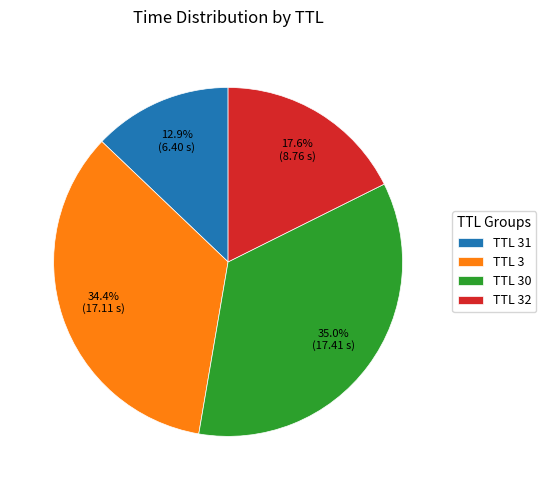

Which has a higher value, TTL 32 or TTL 30?

TTL 30